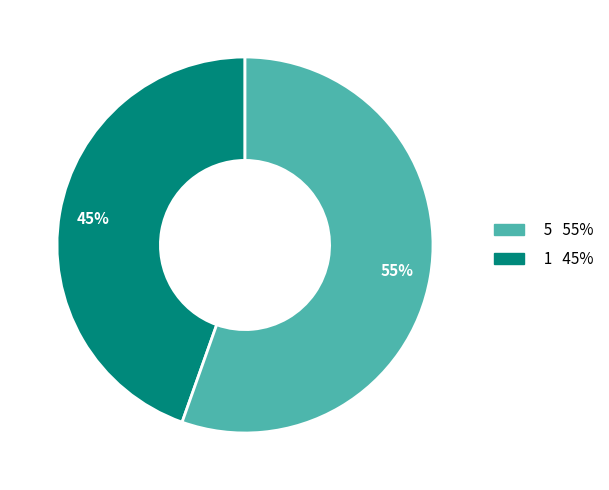

Count the number of slices in the pie.

2